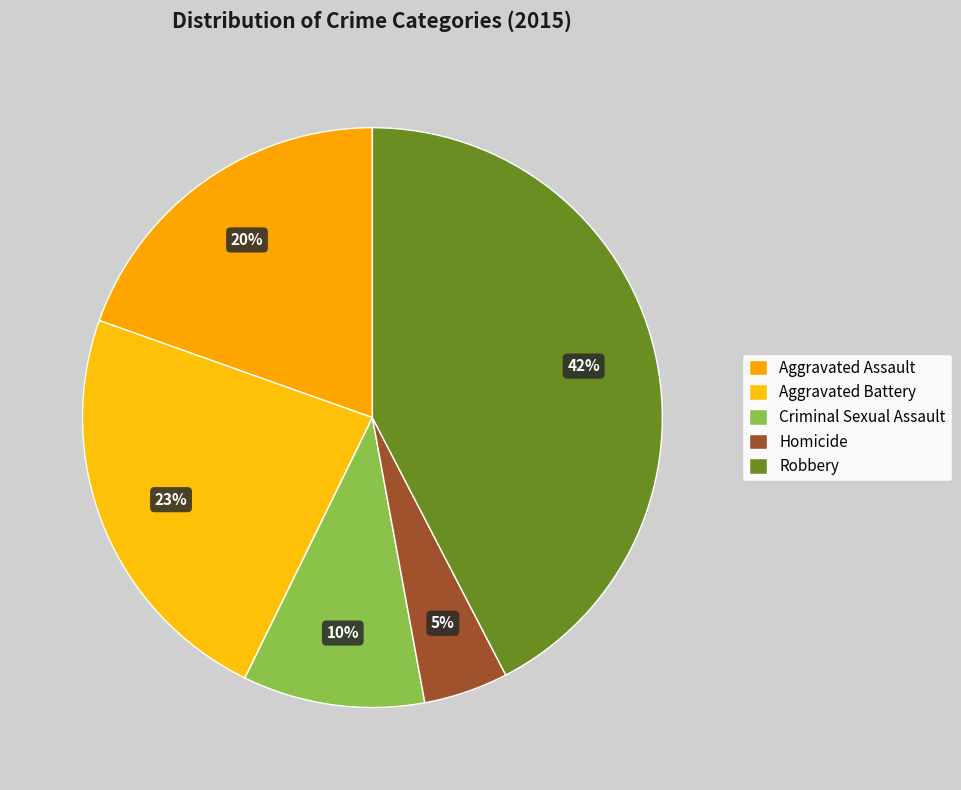

Count the number of slices in the pie.

5